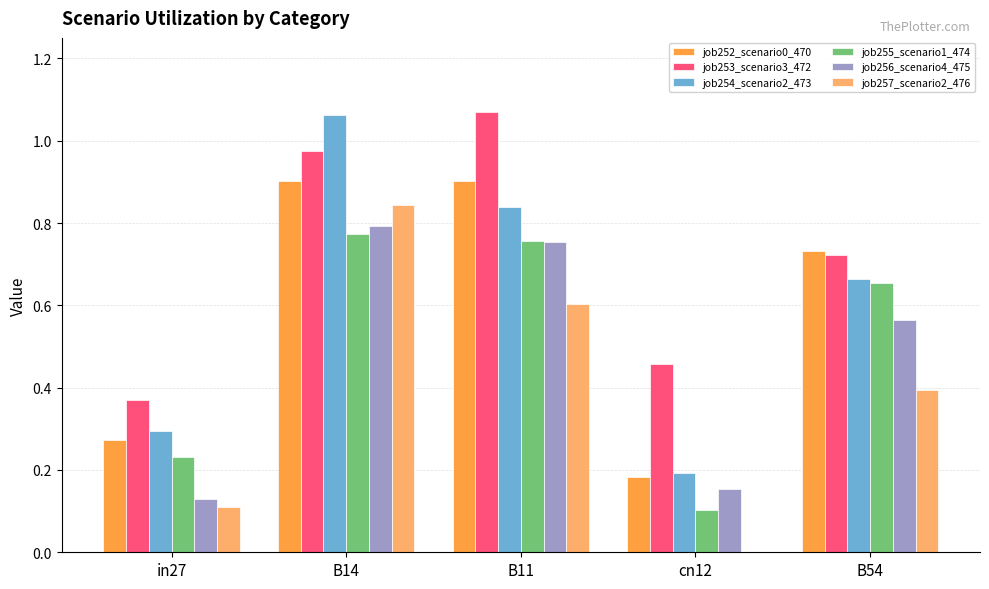

What is the highest value of the job252_scenario0_470 series?

0.9